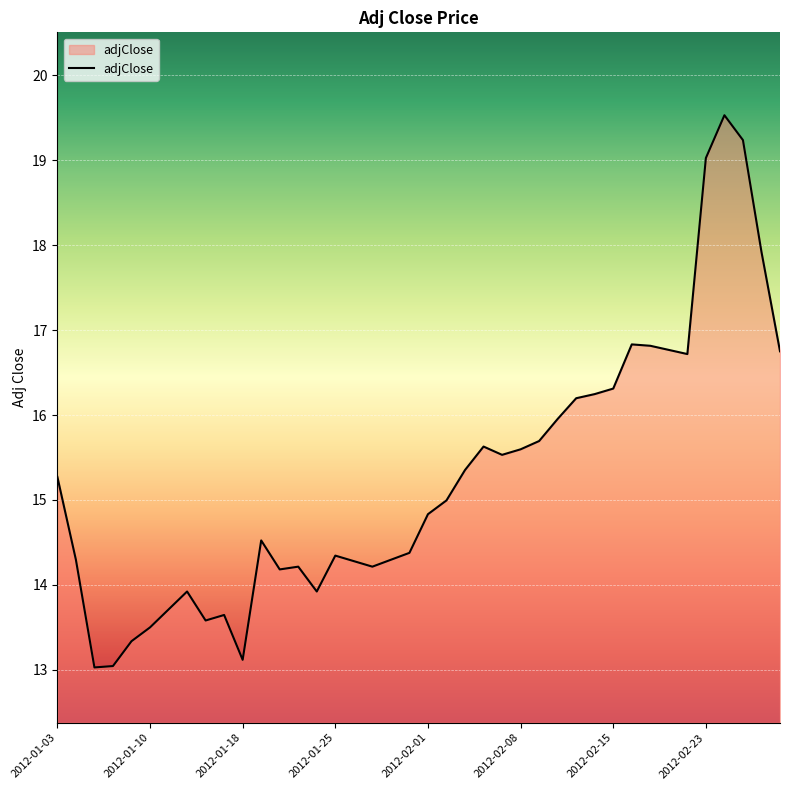

What is the difference between the maximum and minimum values?

6.5